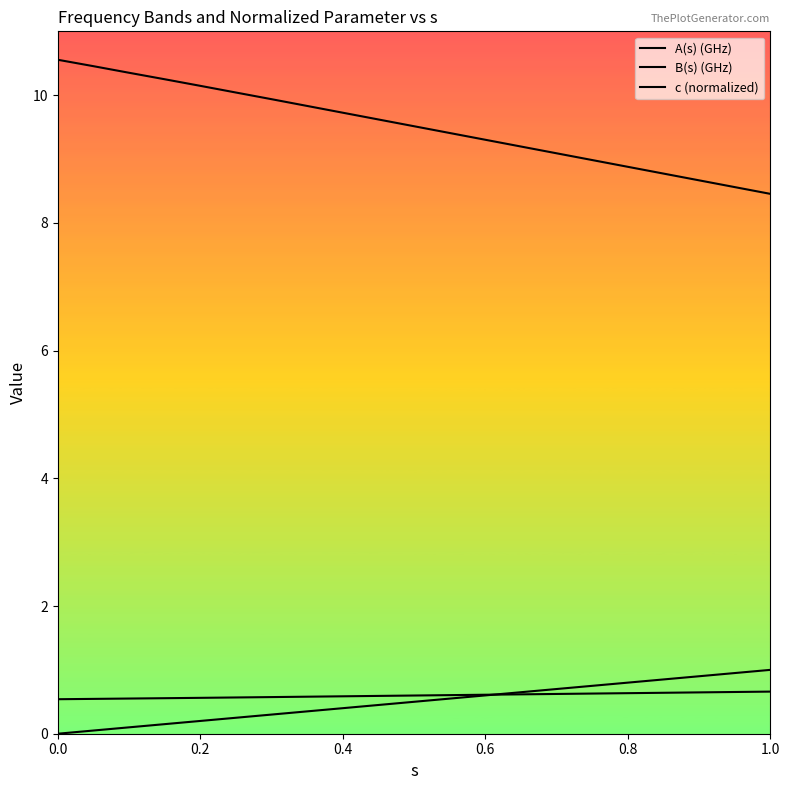

Does the chart display data point markers on the line(s)?

No